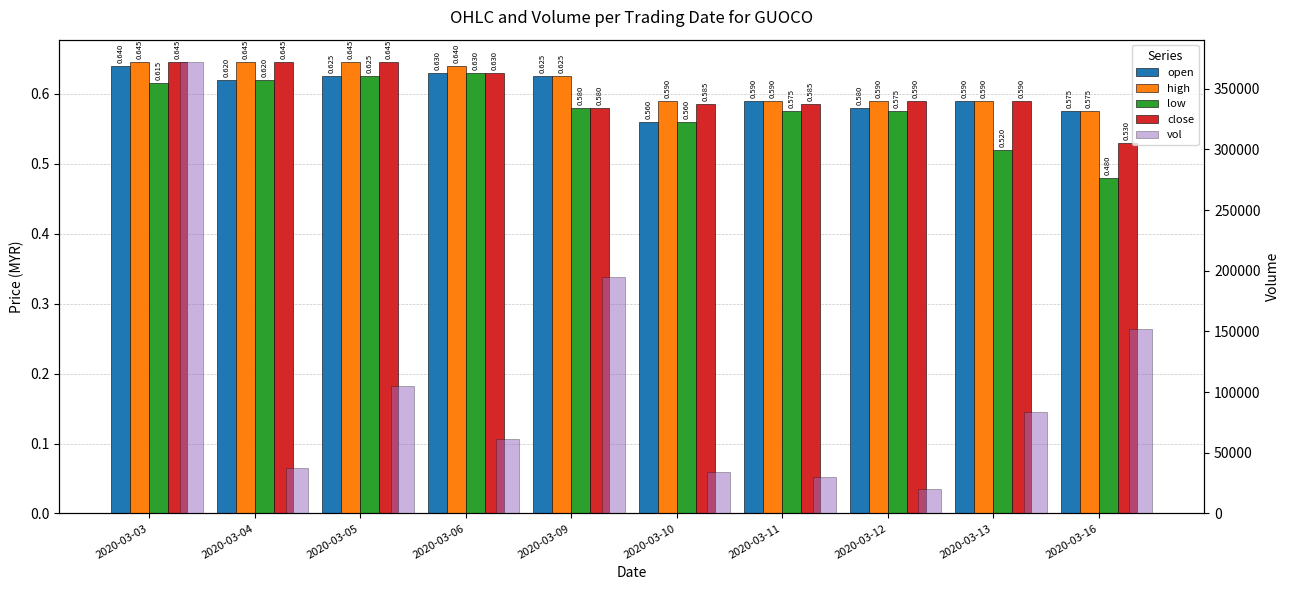

Is the value of close at 2020-03-09 greater than the value of open at 2020-03-10?

Yes